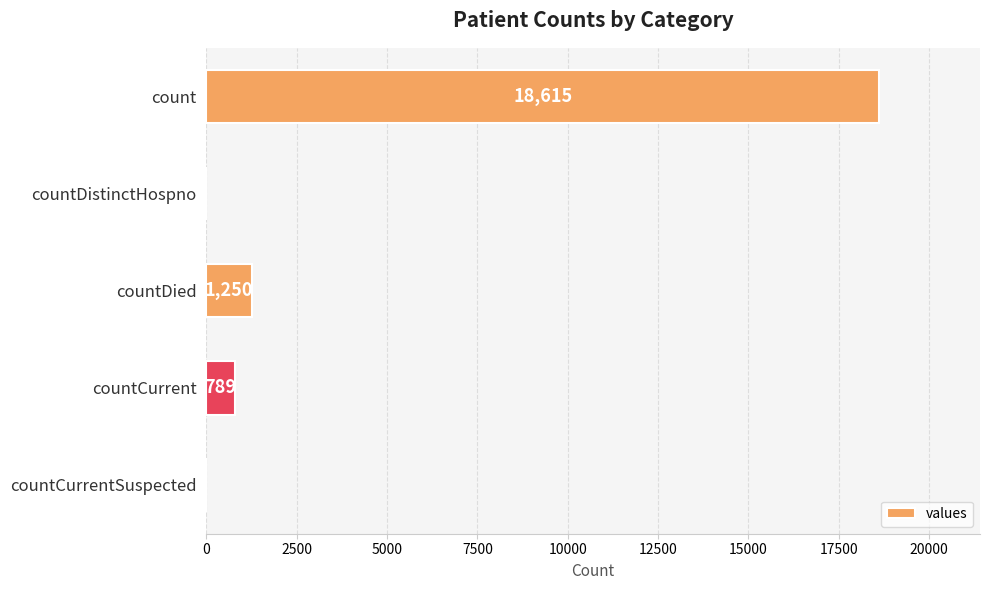

The chart shows a value of 10198 at countDistinctHospno. True or false?

False